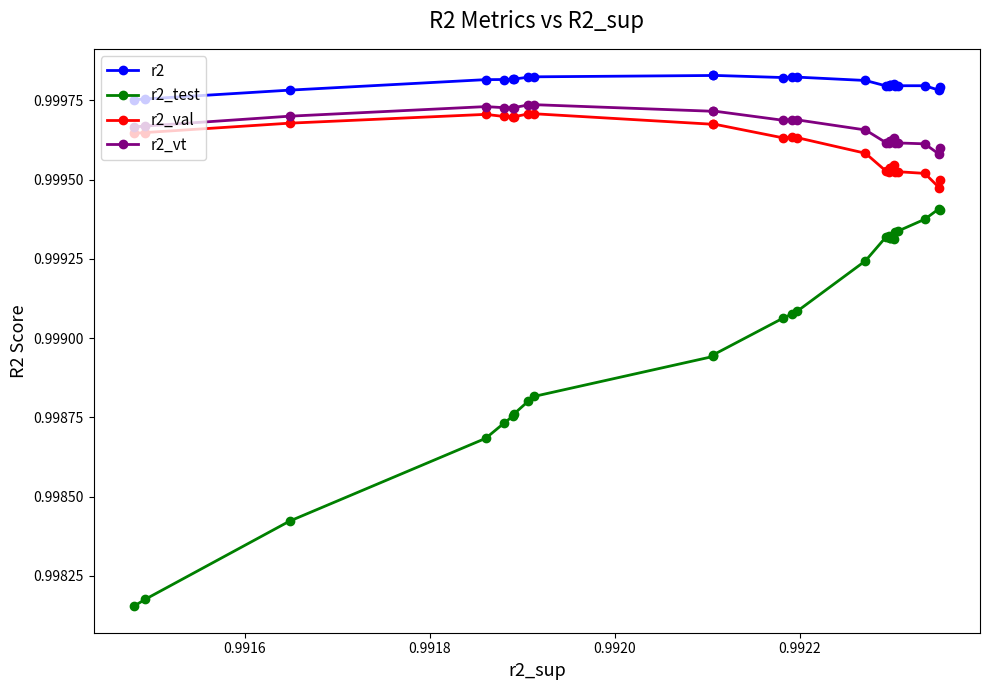

Which series has the largest total across all categories?

r2